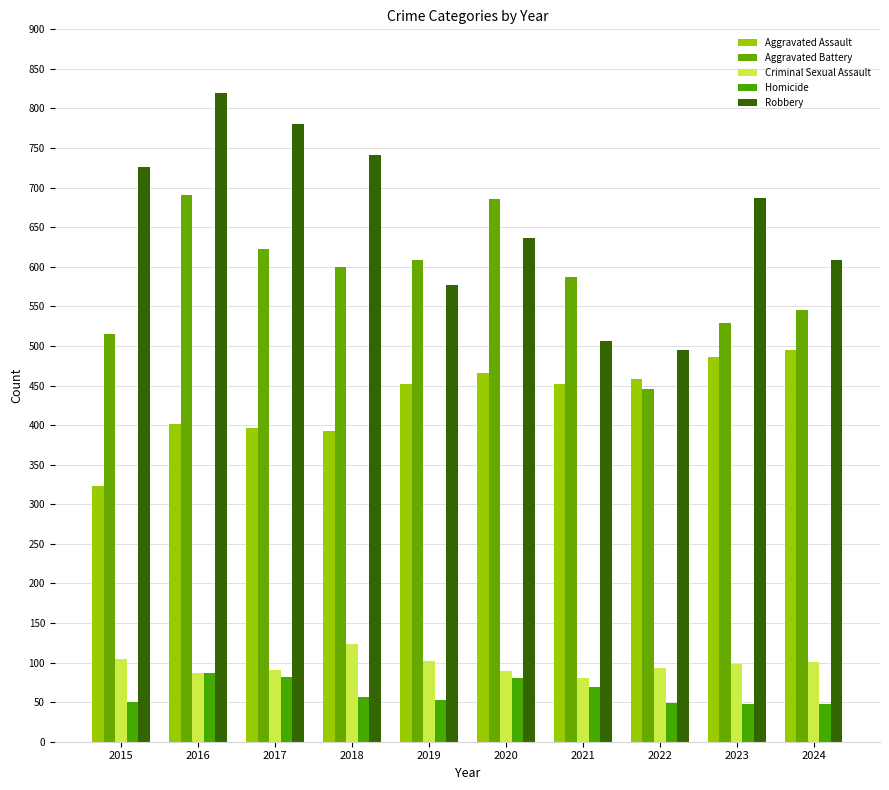

The Homicide series shows 22 at 2023. True or false?

False